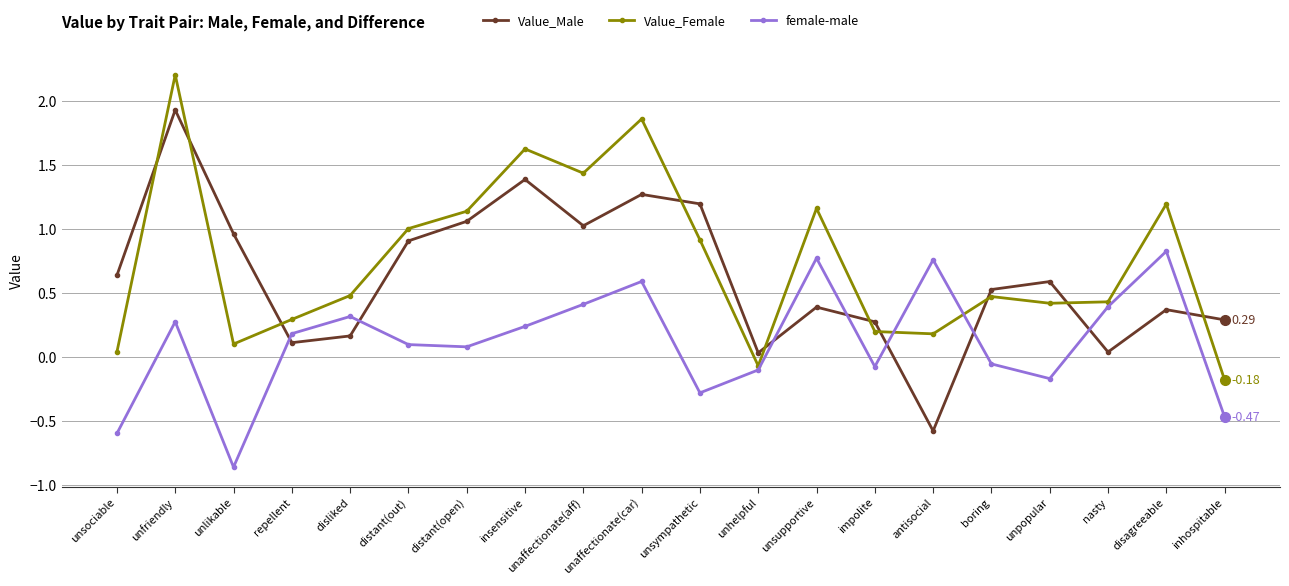

Rank the series by their average value, from lowest to highest.

female-male, Value_Male, Value_Female